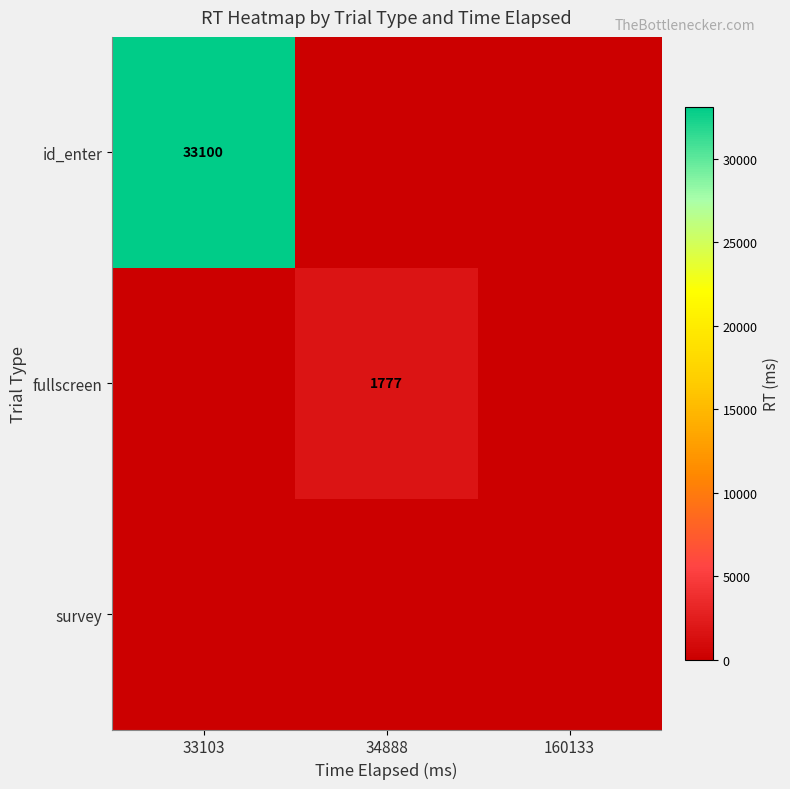

The value of id_enter at 33103 is 18062. True or false?

False